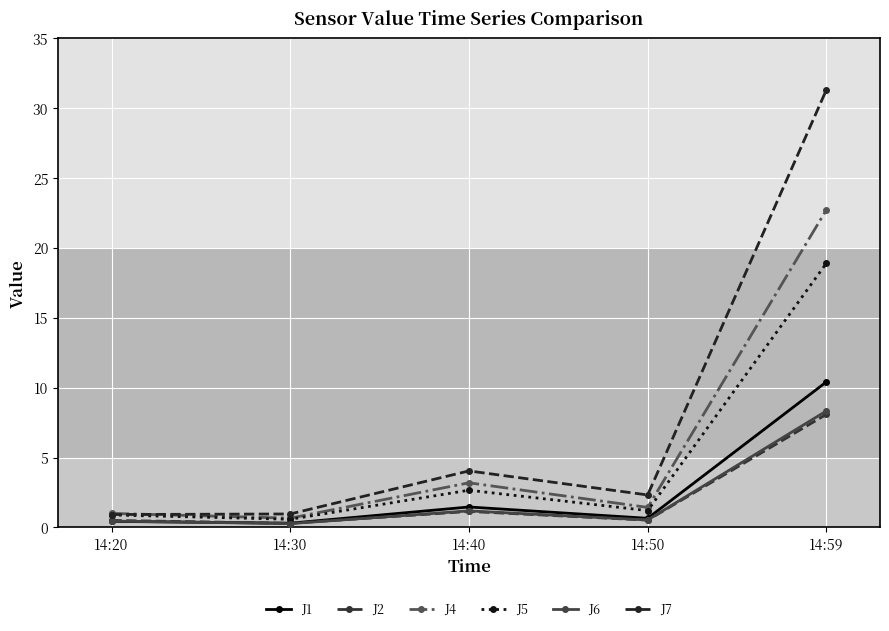

What is the spread (max minus min) of values at 14:50?

1.8